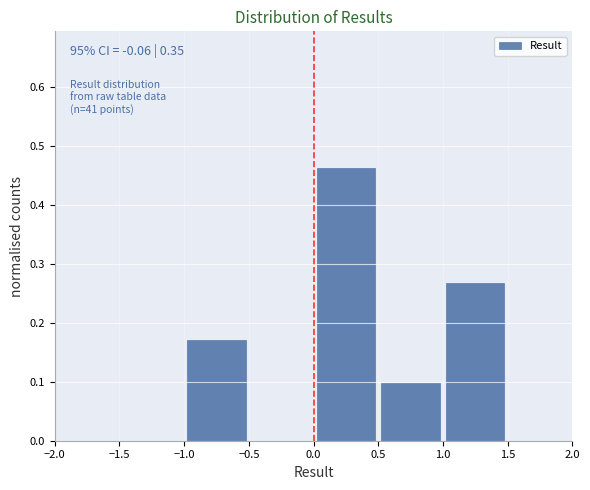

Which range on the x-axis has the tallest bar?

0.0 to 0.5